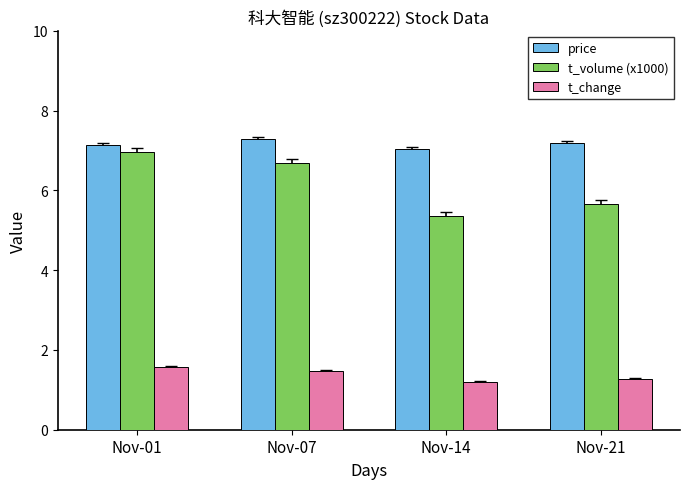

How many groups of bars are there?

4